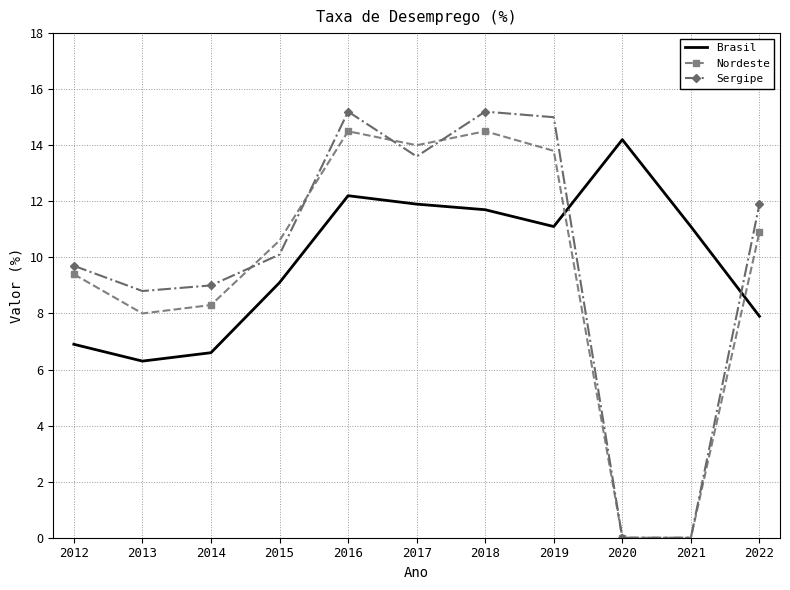

At which label does Sergipe first exceed 10?

2015